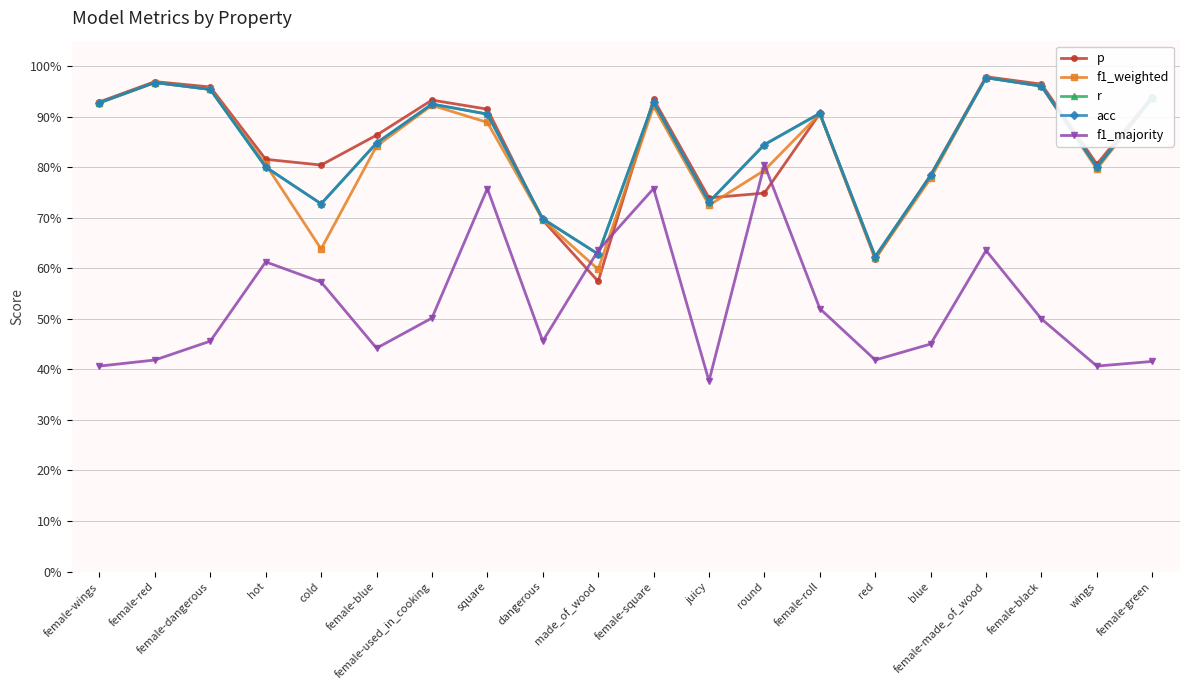

Where is f1_weighted nearest to the value 0?

made_of_wood